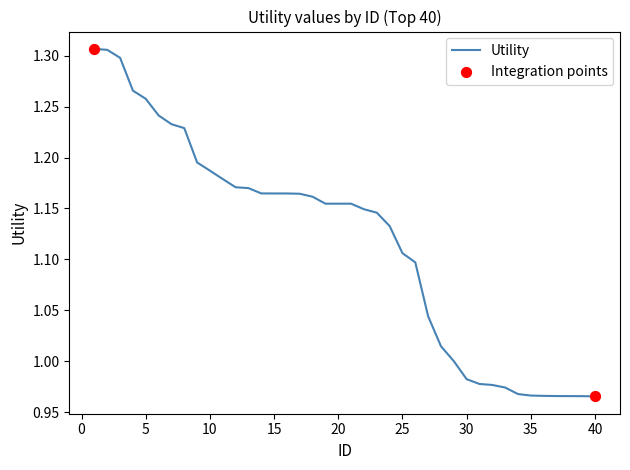

What is the difference between the maximum and minimum values?

0.3